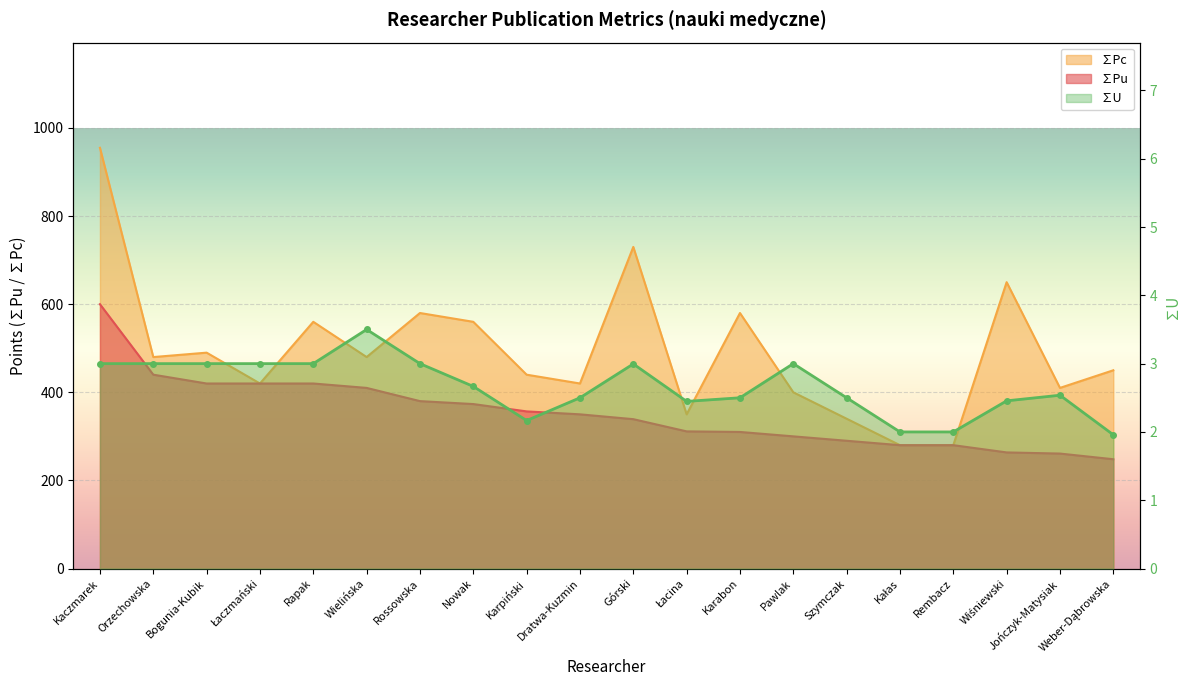

True or false: ∑Pu has more than 1 points higher than both neighbors.

False